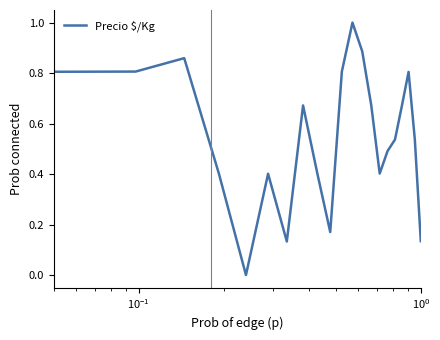

Count the number of categories in the chart.

21